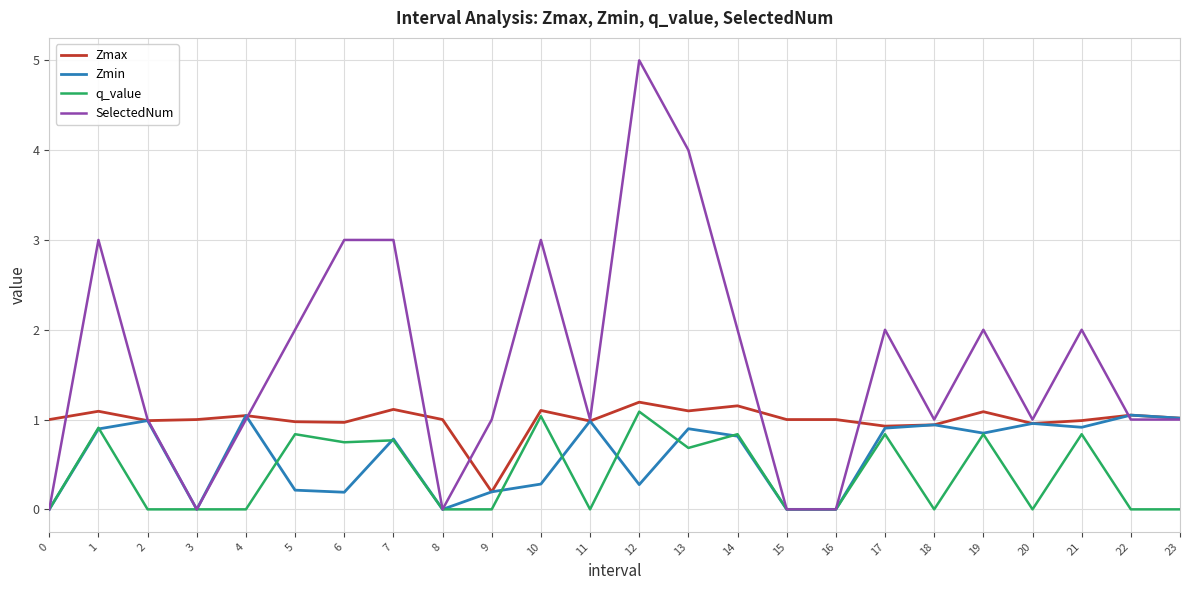

What is the spread (max minus min) of values at 0?

1.0